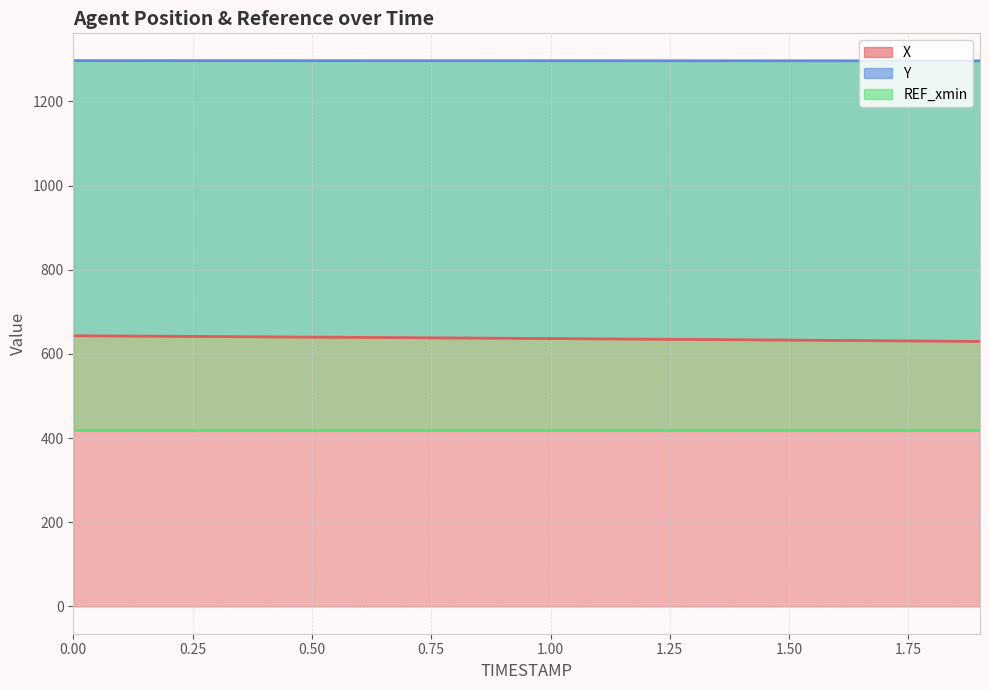

True or false: Y (line) and REF_xmin (line) intersect in this chart.

False